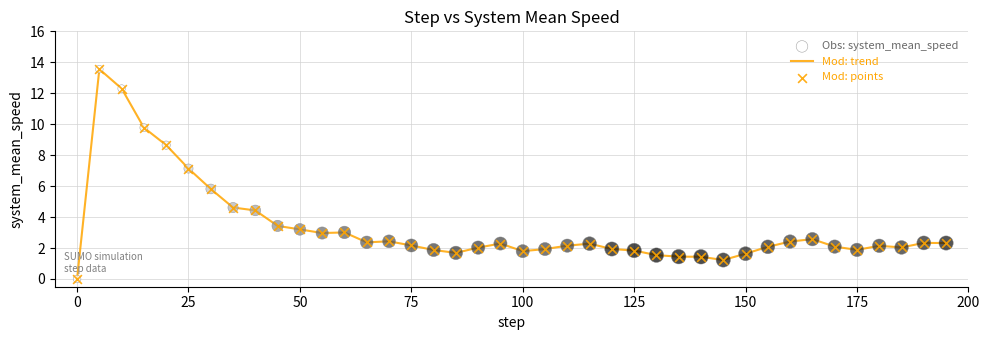

What is the greatest value displayed?

13.6